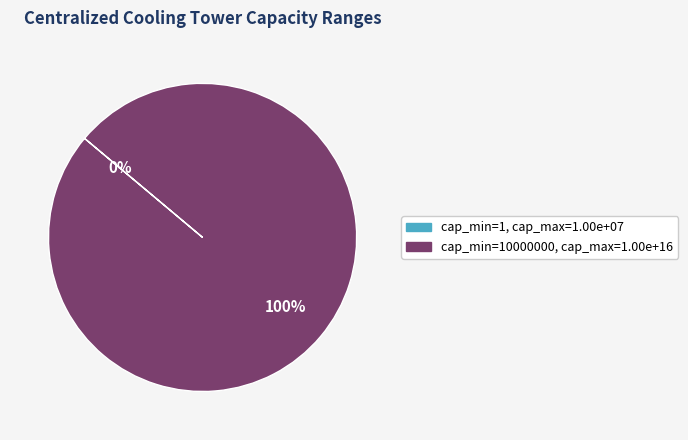

To the nearest percent, what is the difference between the 10000000 and 1 slice percentages?

100%